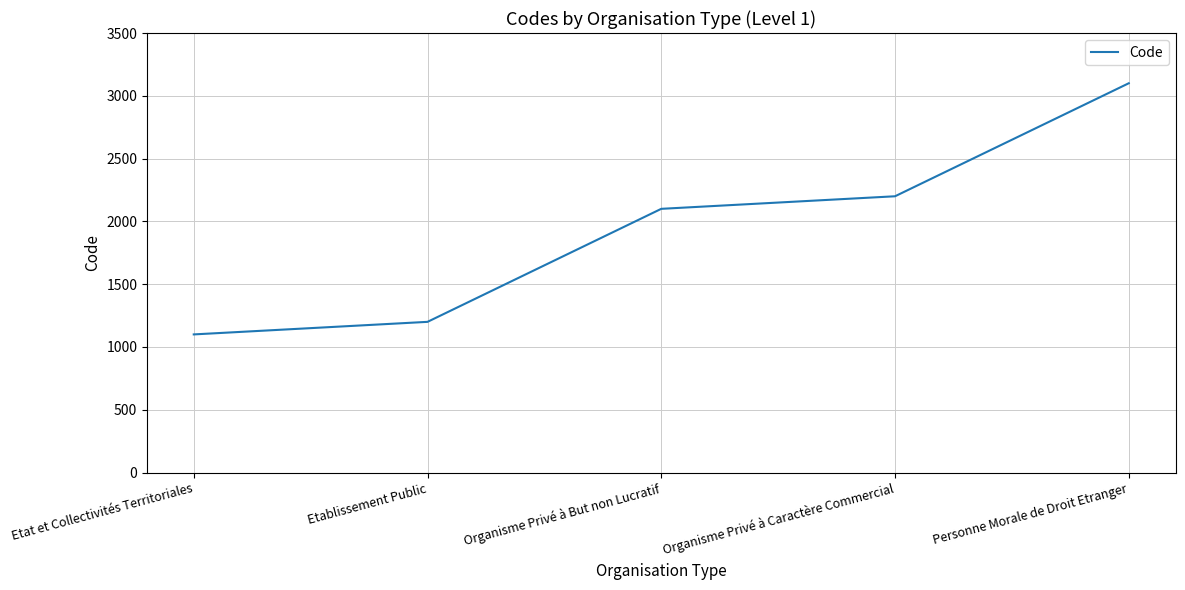

Rank the categories by value from highest to lowest.

Personne Morale de Droit Etranger, Organisme Privé à Caractère Commercial, Organisme Privé à But non Lucratif, Etablissement Public, Etat et Collectivités Territoriales